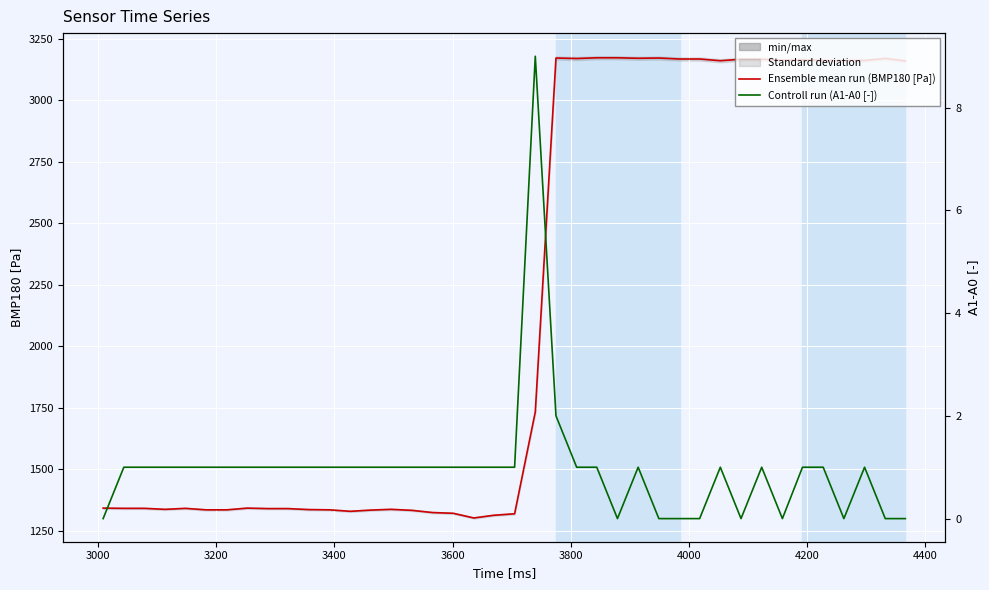

Reading right to left, extract all data points from this chart.

Ensemble mean run (BMP180 [Pa]): 3160	3170	3162	3161	3162	3165	3163	3167	3167	3161	3168	3168	3172	3171	3173	3173	3170	3172	1734	1320	1314	1303	1322	1325	1334	1338	1335	1330	1336	1337	1341	1341	1343	1336	1336	1342	1338	1342	1342	1343
Controll run (A1-A0 [-]): 0	0	1	0	1	1	0	1	0	1	0	0	0	1	0	1	1	2	9	1	1	1	1	1	1	1	1	1	1	1	1	1	1	1	1	1	1	1	1	0